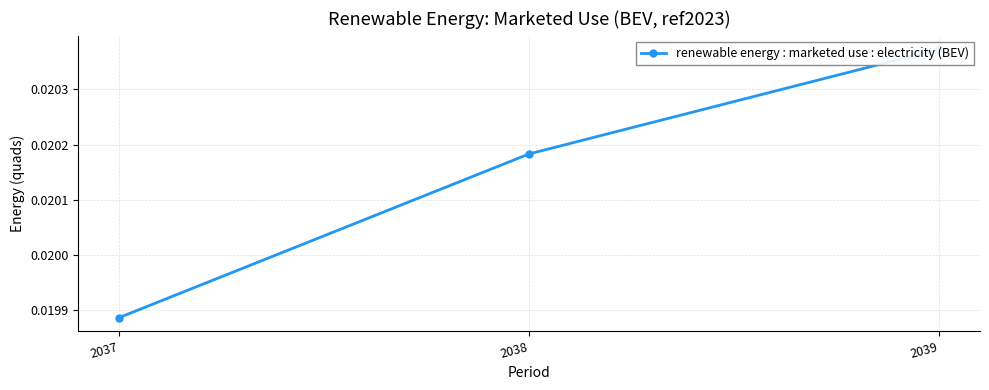

What is the sum of all values?

0.1